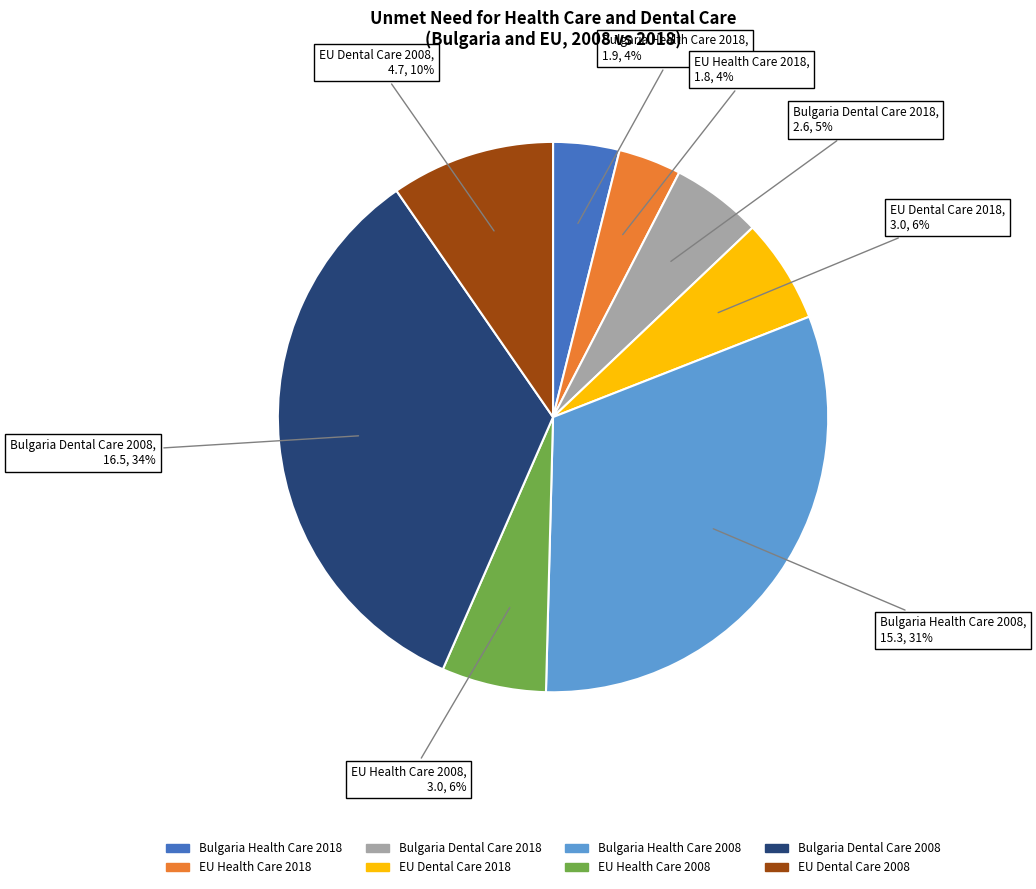

To the nearest percent, what is the difference between the largest and smallest slice percentages?

30%